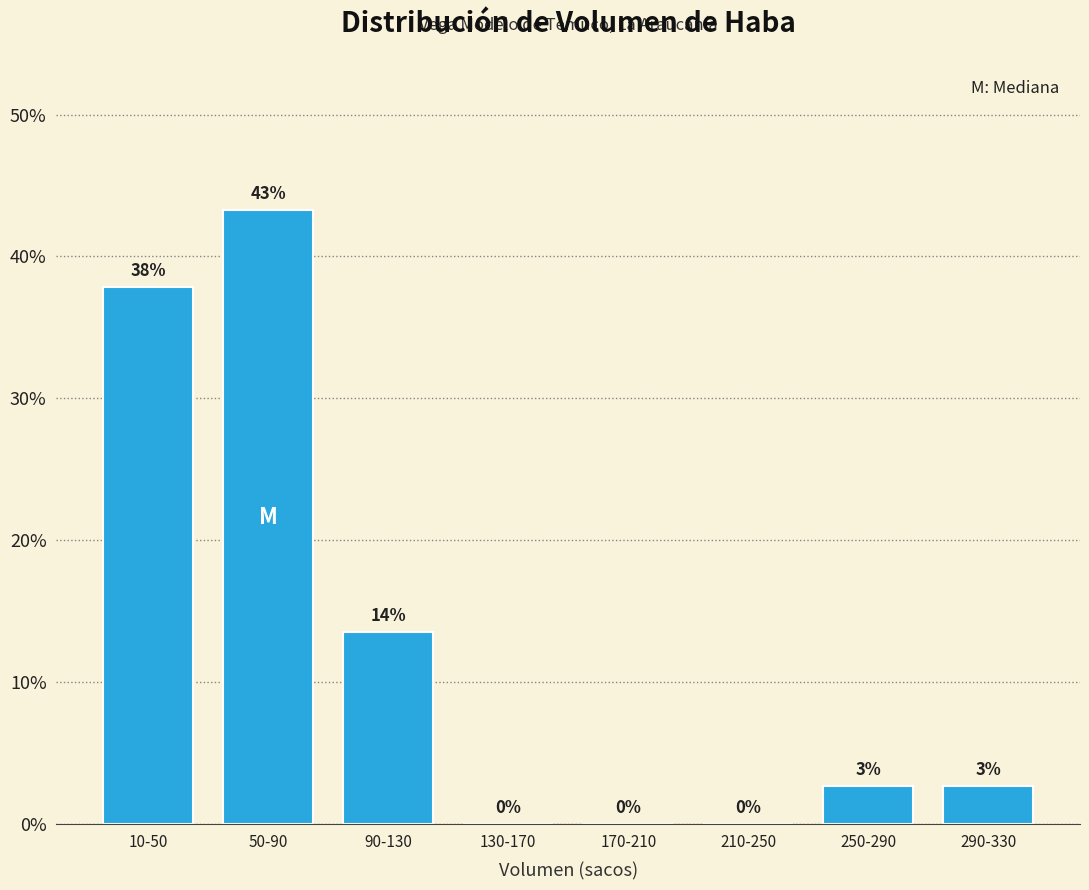

At which category does the chart reach its peak across all series?

50-90